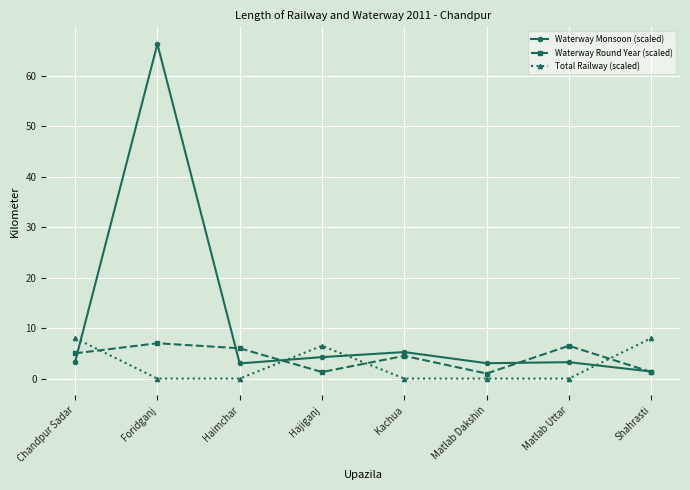

What is the value of the Waterway Round Year (scaled) point at the 5th from the left?

4.5